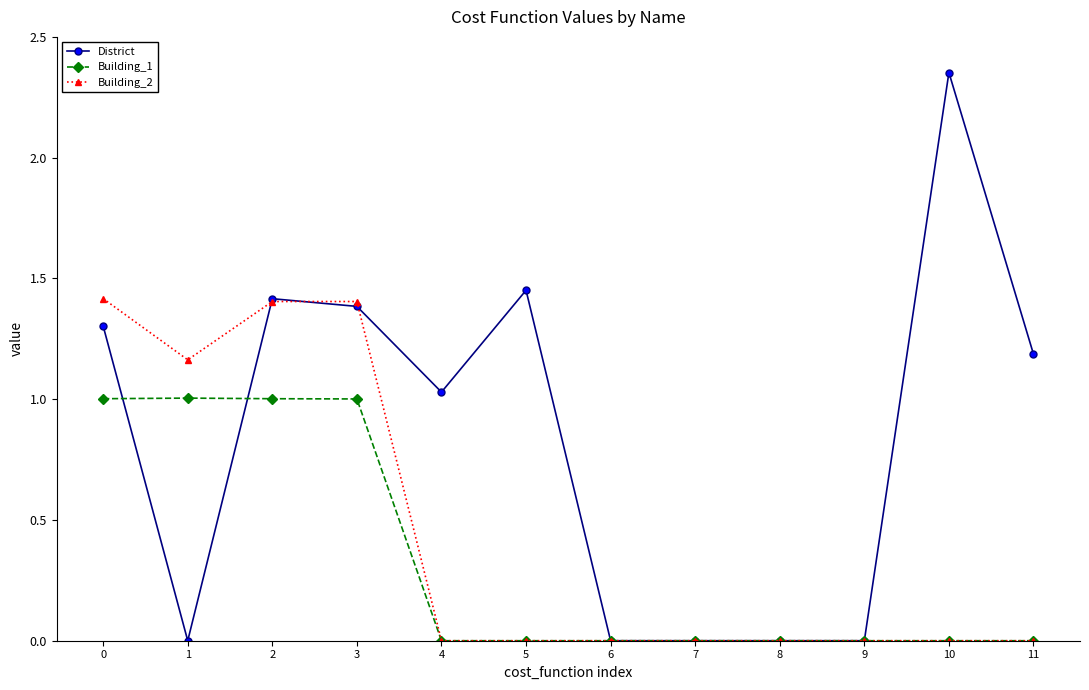

List the series in order of their peak value, highest first.

District, Building_2, Building_1